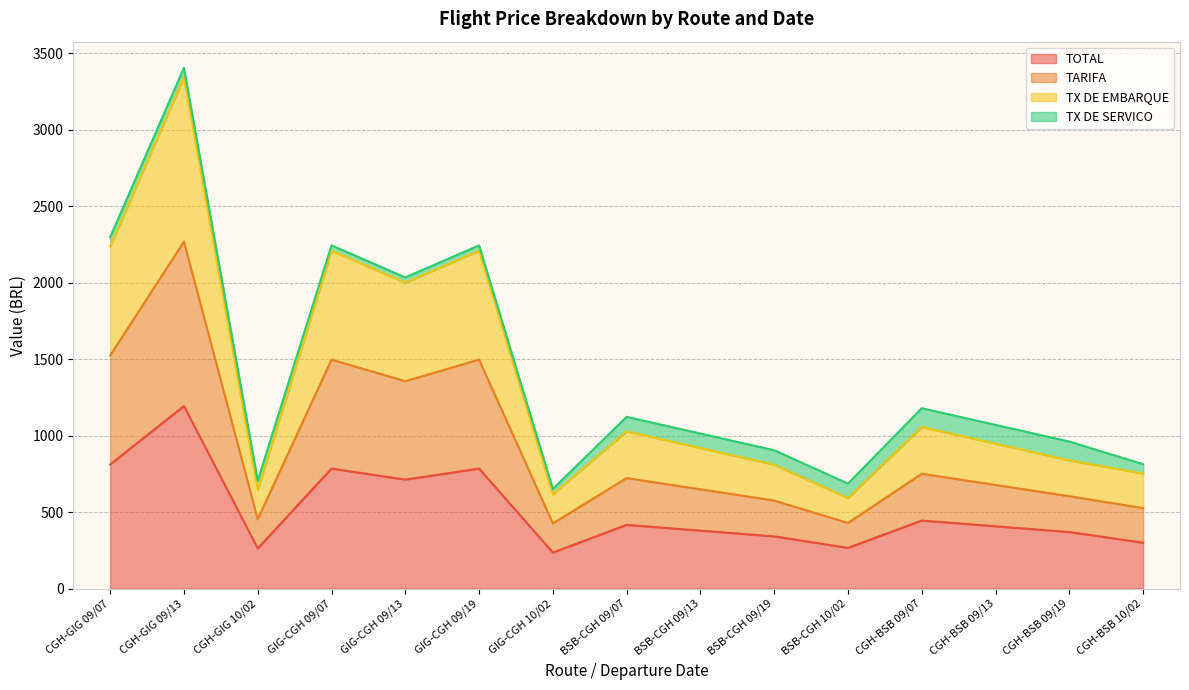

True or false: TX DE EMBARQUE and TARIFA intersect in this chart.

False